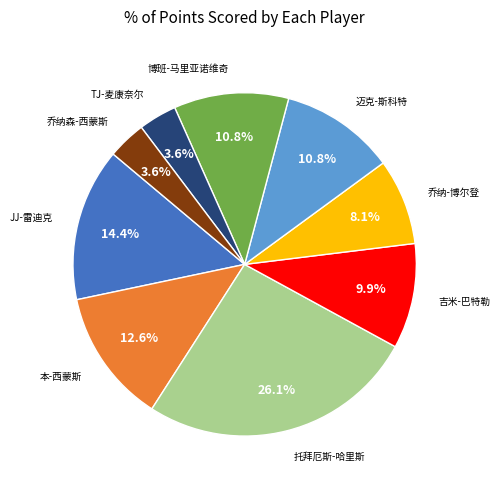

Does 托拜厄斯-哈里斯 account for over 50% of the chart?

No